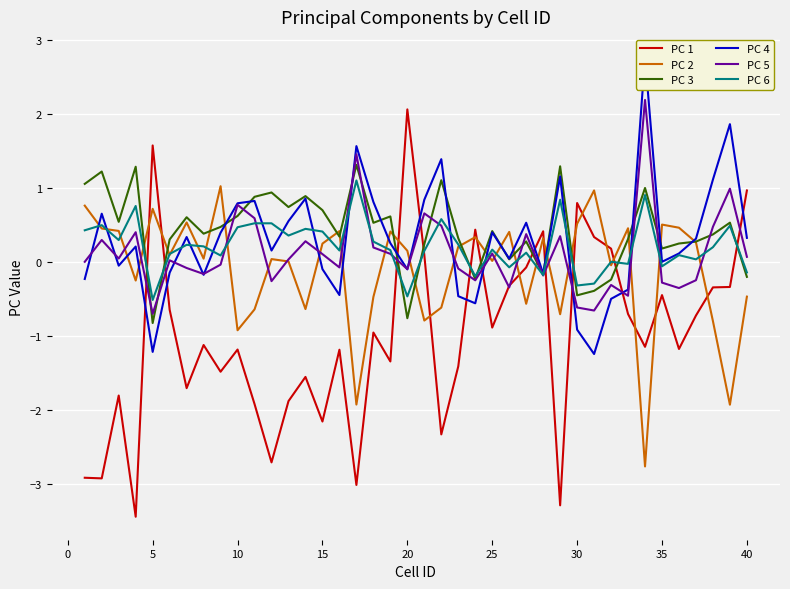

Reading right to left, transcribe all the data shown in this chart.

PC 1: 1.0	-0.3	-0.3	-0.7	-1.2	-0.5	-1.1	-0.7	0.2	0.3	0.8	-3.3	0.4	-0.1	-0.3	-0.9	0.4	-1.4	-2.3	0.1	2.1	-1.3	-1.0	-3.0	-1.2	-2.2	-1.6	-1.9	-2.7	-1.9	-1.2	-1.5	-1.1	-1.7	-0.6	1.6	-3.4	-1.8	-2.9	-2.9
PC 2: -0.5	-1.9	-0.8	0.3	0.5	0.5	-2.8	0.5	-0.0	1.0	0.5	-0.7	0.3	-0.6	0.4	0.0	0.3	0.2	-0.6	-0.8	0.1	0.4	-0.5	-1.9	0.4	0.2	-0.6	0.0	0.0	-0.6	-0.9	1.0	0.0	0.5	0.1	0.7	-0.3	0.4	0.4	0.8
PC 3: -0.2	0.5	0.4	0.3	0.2	0.2	1.0	0.3	-0.2	-0.4	-0.5	1.3	-0.2	0.3	0.0	0.4	-0.2	0.3	1.1	0.2	-0.8	0.6	0.5	1.3	0.3	0.7	0.9	0.7	0.9	0.9	0.6	0.5	0.4	0.6	0.3	-0.8	1.3	0.5	1.2	1.1
PC 4: 0.3	1.9	1.1	0.3	0.1	-0.0	2.8	-0.4	-0.5	-1.2	-0.9	1.2	-0.2	0.5	0.0	0.4	-0.6	-0.5	1.4	0.8	-0.1	0.3	0.8	1.6	-0.4	-0.1	0.9	0.5	0.2	0.8	0.8	0.4	-0.2	0.3	-0.1	-1.2	0.2	-0.1	0.6	-0.2
PC 5: 0.1	1.0	0.5	-0.2	-0.4	-0.3	2.2	-0.5	-0.3	-0.7	-0.6	0.3	-0.2	0.4	-0.3	0.1	-0.3	-0.1	0.5	0.7	-0.1	0.1	0.2	1.5	-0.1	0.1	0.3	0.0	-0.3	0.6	0.8	-0.0	-0.2	-0.1	0.0	-0.7	0.4	0.0	0.3	-0.0
PC 6: -0.1	0.5	0.2	0.0	0.1	-0.1	0.9	-0.0	0.0	-0.3	-0.3	0.8	-0.2	0.1	-0.1	0.2	-0.2	0.2	0.6	0.1	-0.5	0.2	0.3	1.1	0.2	0.4	0.4	0.4	0.5	0.5	0.5	0.1	0.2	0.2	0.1	-0.5	0.8	0.3	0.5	0.4